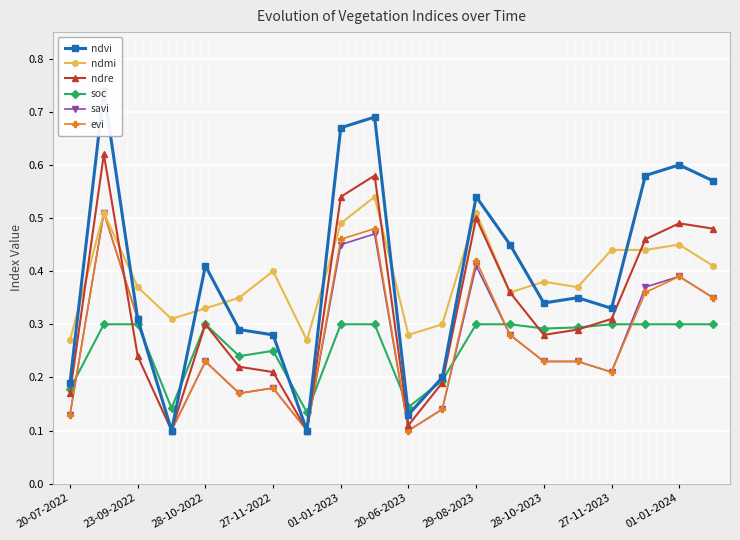

How many series are shown in this chart?

6